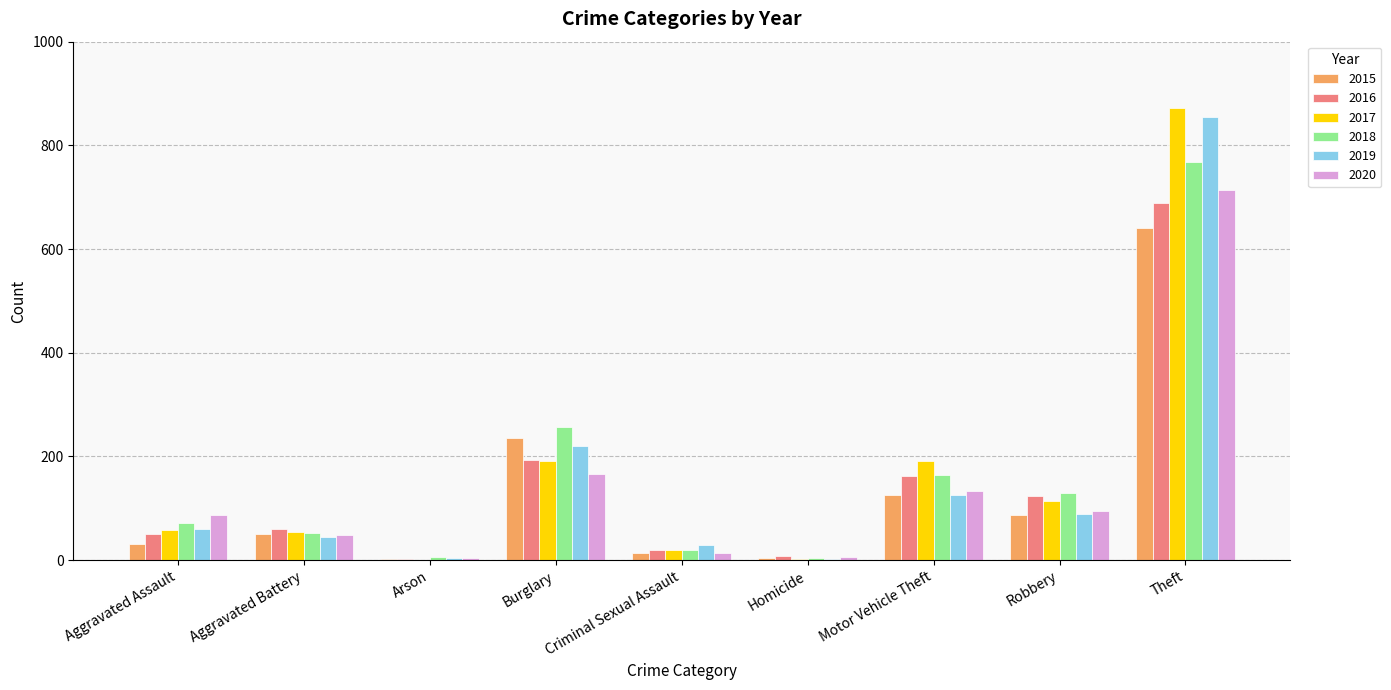

What is the sum of all 2018 values?

1472